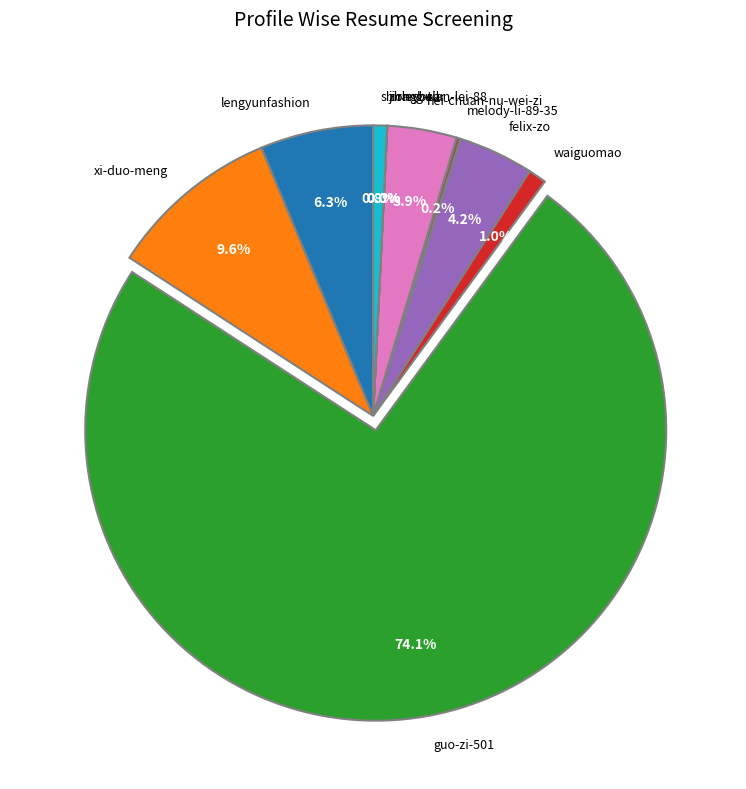

Between lengyunfashion and xi-duo-meng, which is larger?

xi-duo-meng